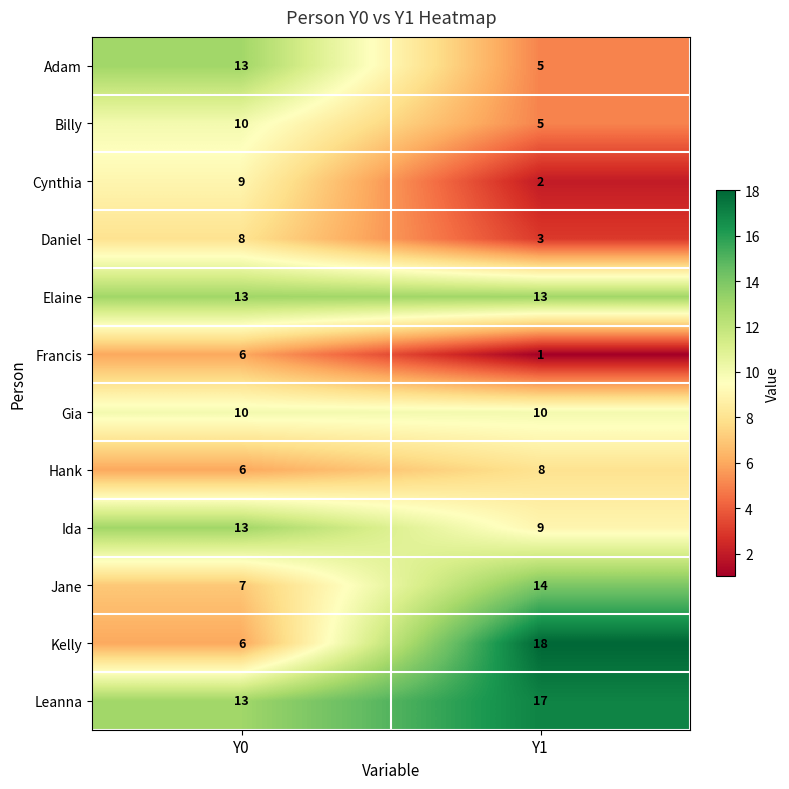

At which label is Hank closest to 7?

Y0